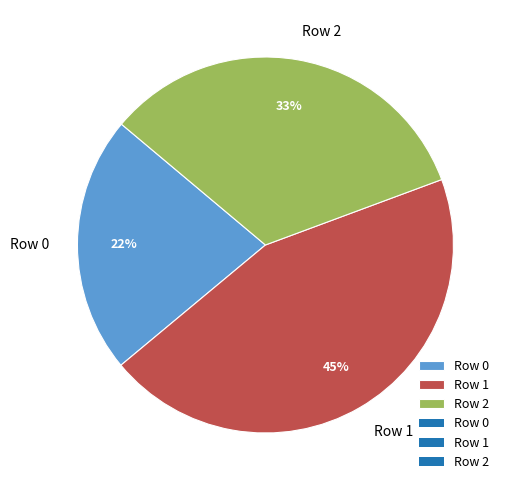

Is there a majority slice in this chart?

No